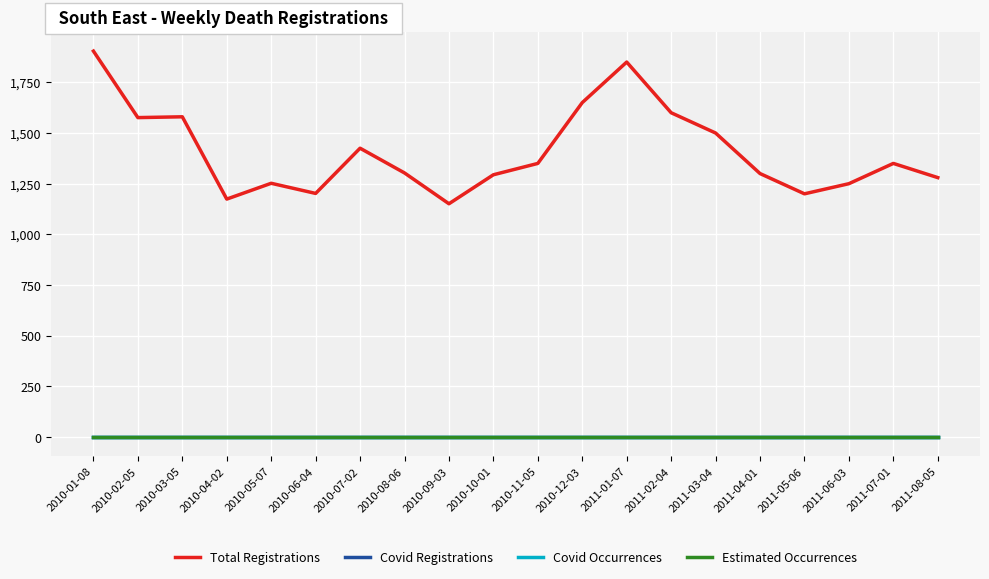

True or false: Estimated Occurrences has more than 1 points higher than both neighbors.

False